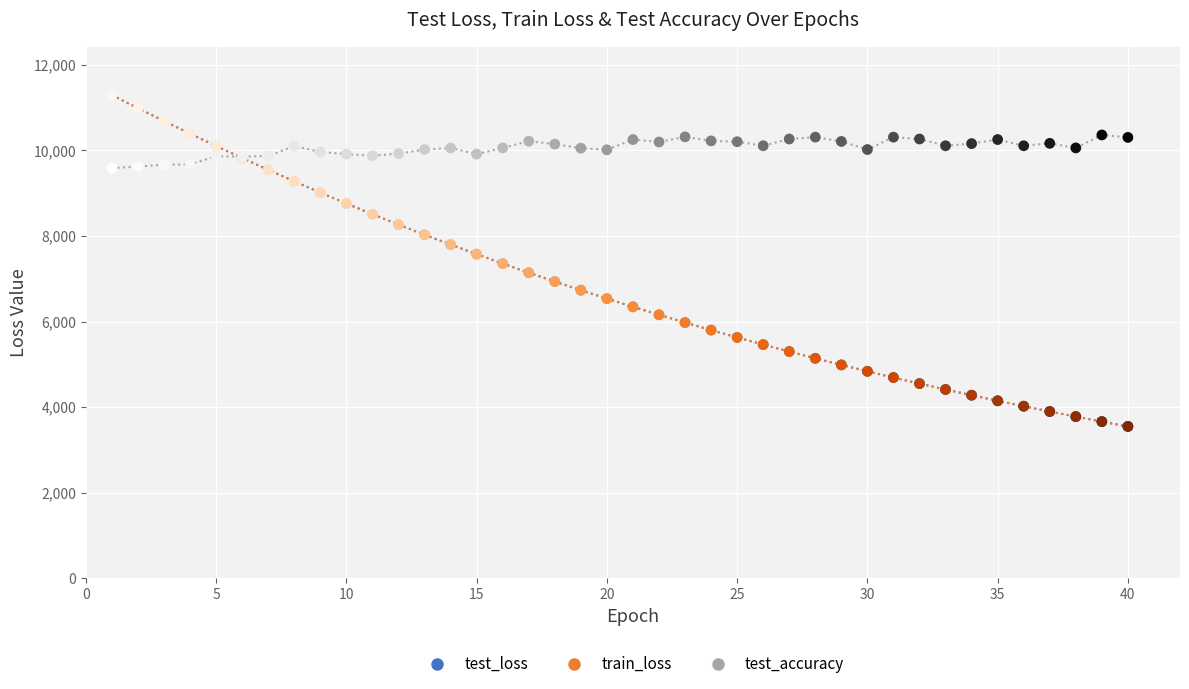

Which series has the widest spread of Y values?

test_loss